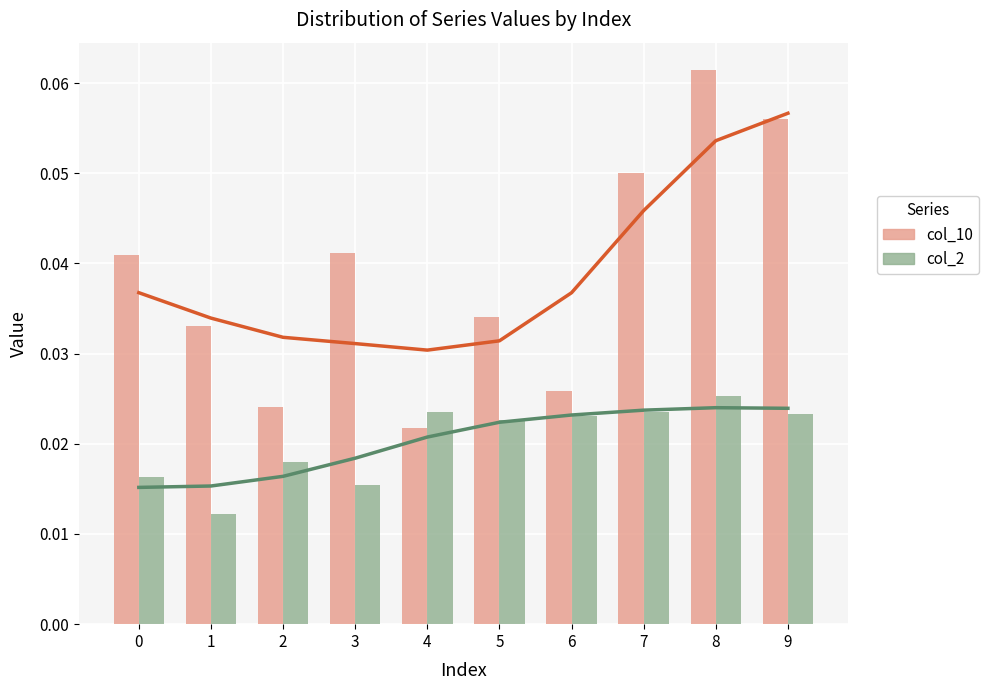

Rank the series at 0 from highest to lowest value.

col_10, col_2